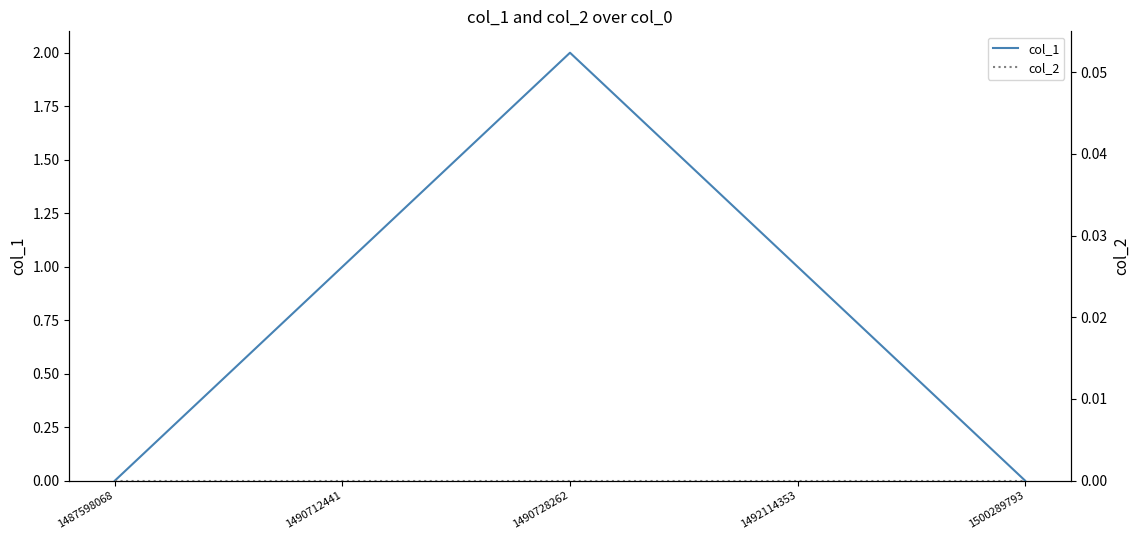

At which category does the chart reach its minimum across all series?

1487598068